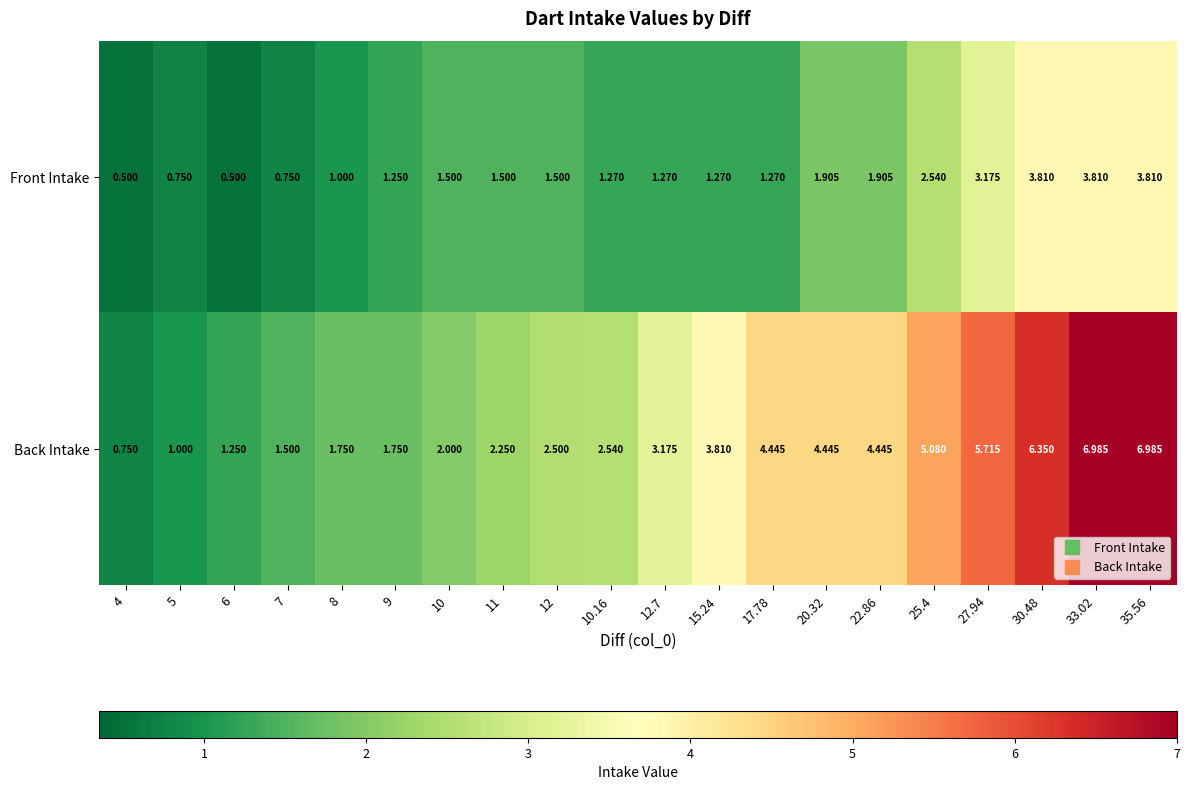

Is the value of Front Intake at 6 greater than the value of Back Intake at 7?

No